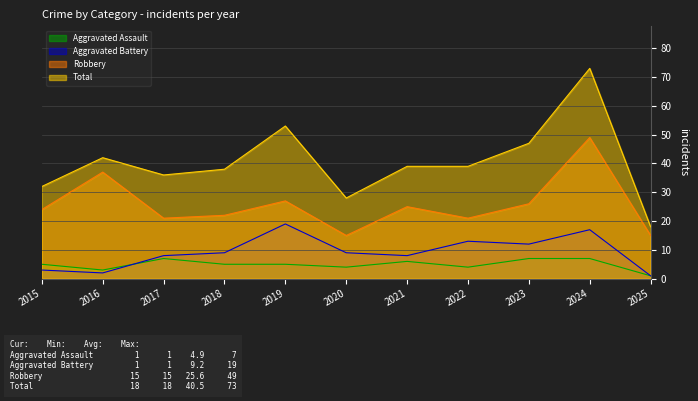

How many interior local valleys does the Robbery series have?

3